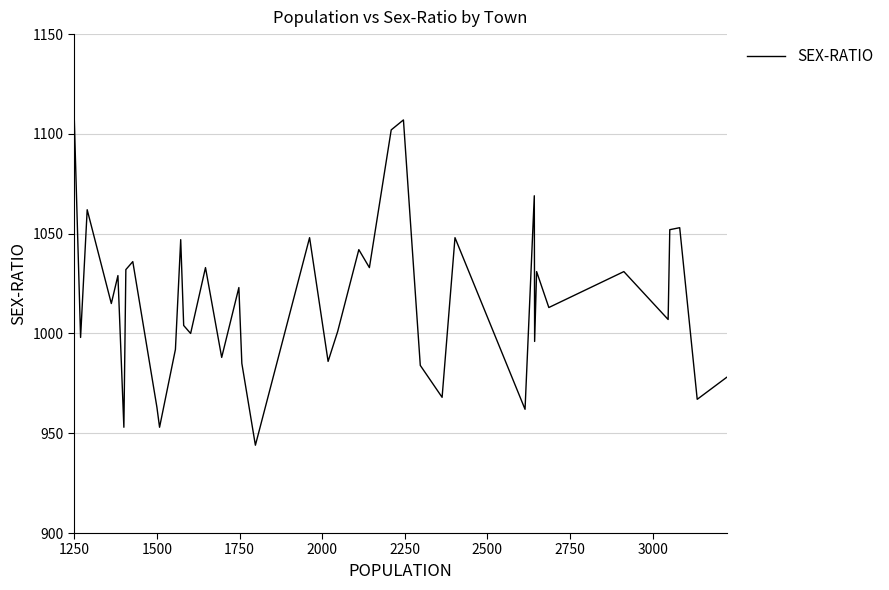

Reading right to left, what are all the values shown in this chart?

978	967	1053	1052	1007	1031	1013	1031	996	1069	962	1048	968	984	1107	1102	1033	1042	1001	986	1048	944	985	1023	988	1033	1000	1004	1047	992	953	963	1036	1032	953	1029	1015	1062	998	1113